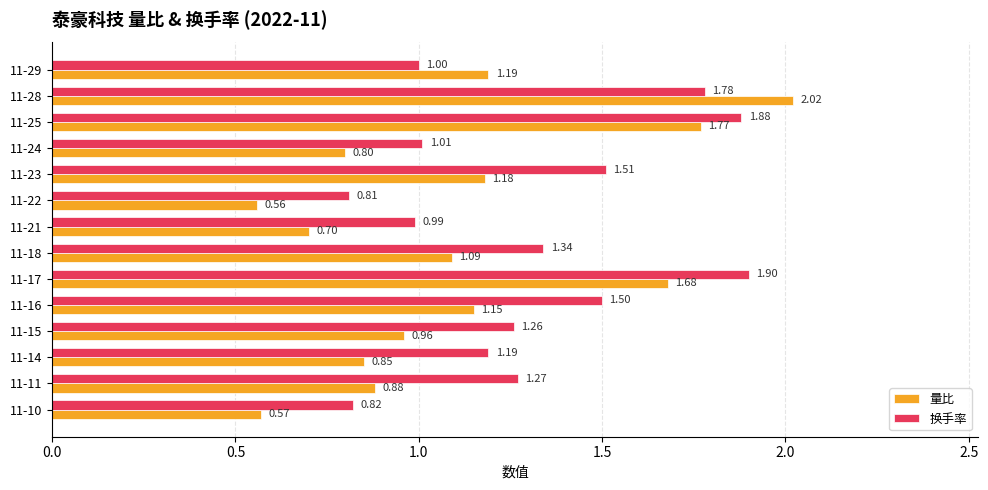

Rank the categories by 换手率 value from lowest to highest.

11-22, 11-10, 11-21, 11-29, 11-24, 11-14, 11-15, 11-11, 11-18, 11-16, 11-23, 11-28, 11-25, 11-17